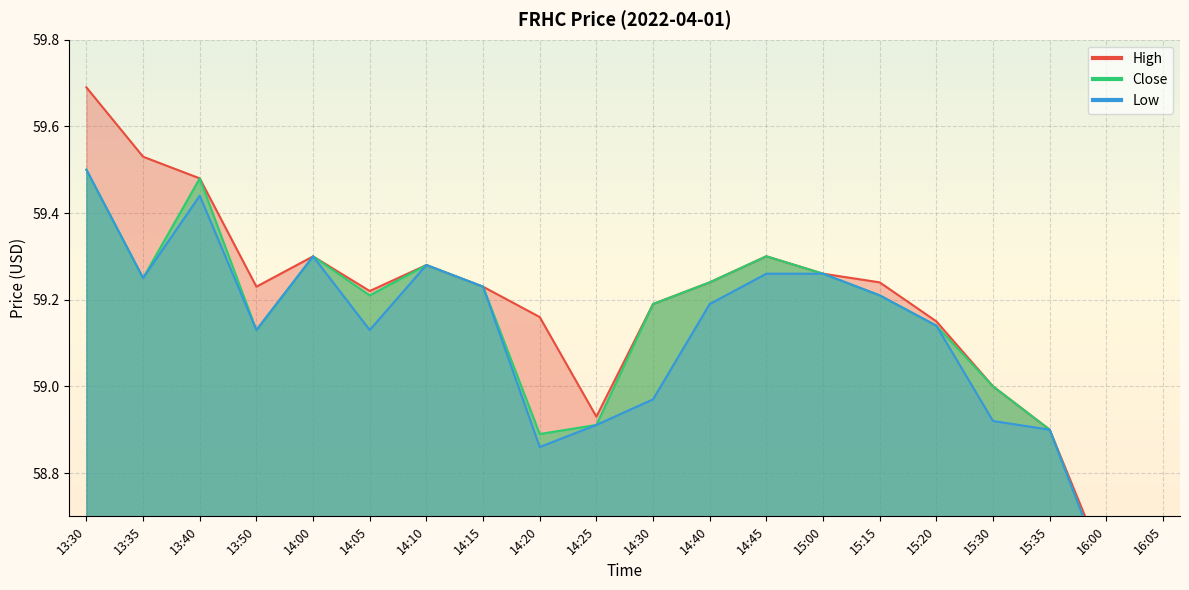

How many values in the close series are below 59?

5